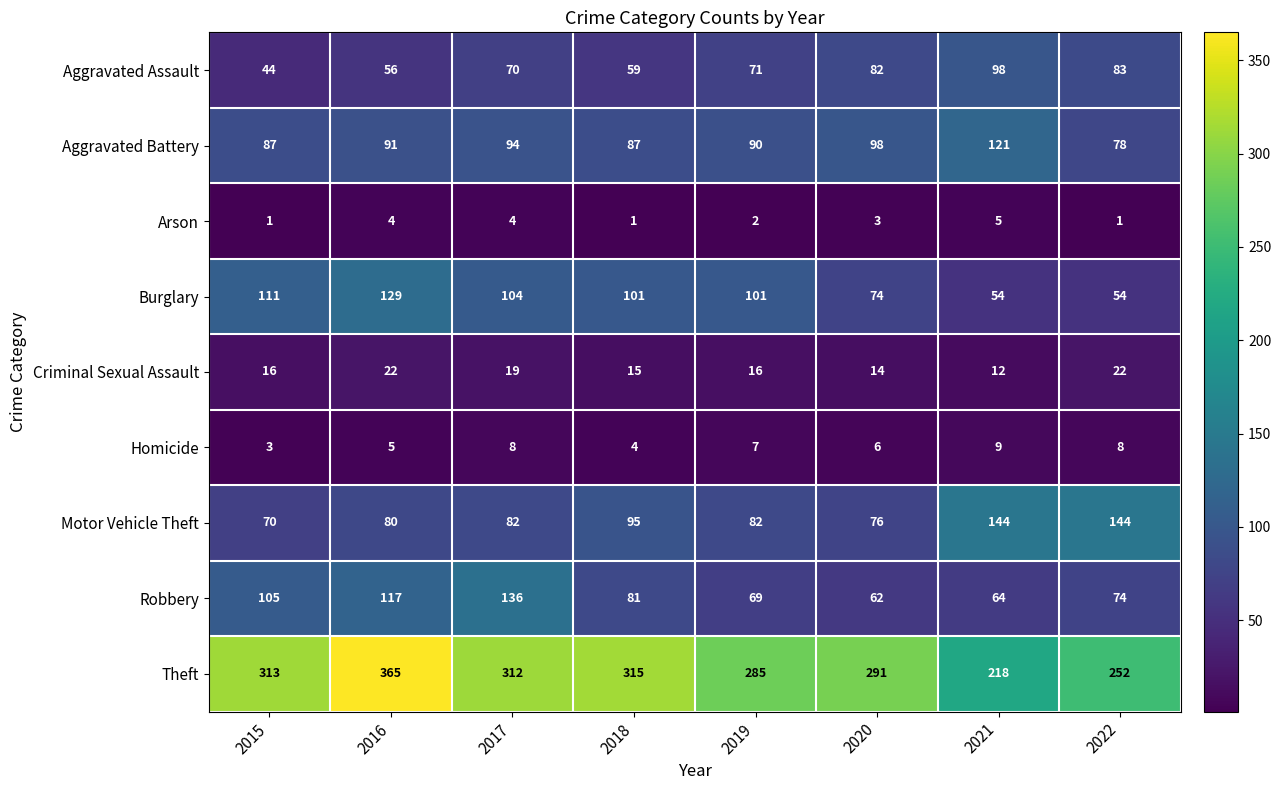

What is the approximate value of Aggravated Assault at 2018, to the nearest 10?

60